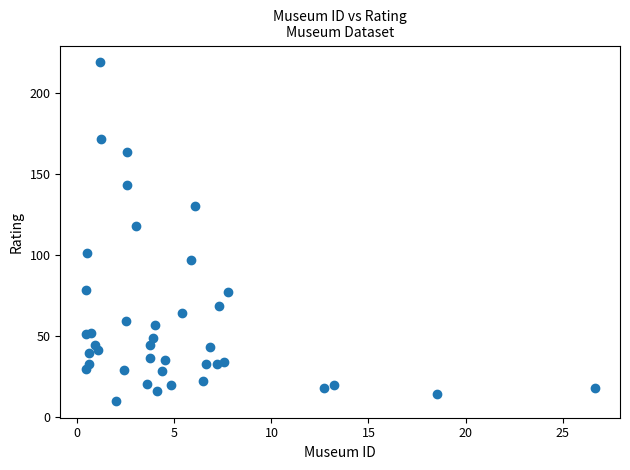

What Y value in the scatter plot is closest to 114?

117.8